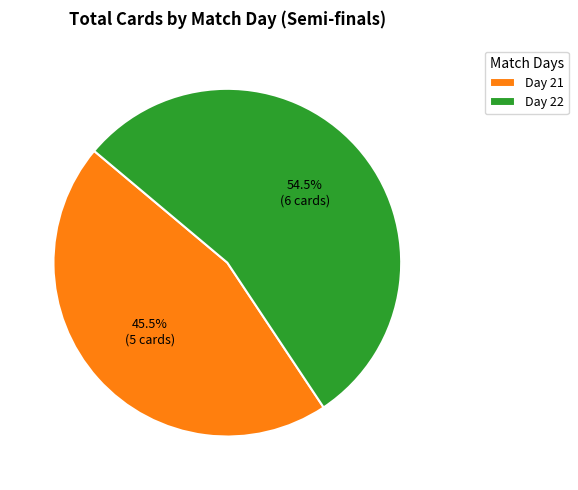

What is the smallest slice in the pie chart?

Day 21